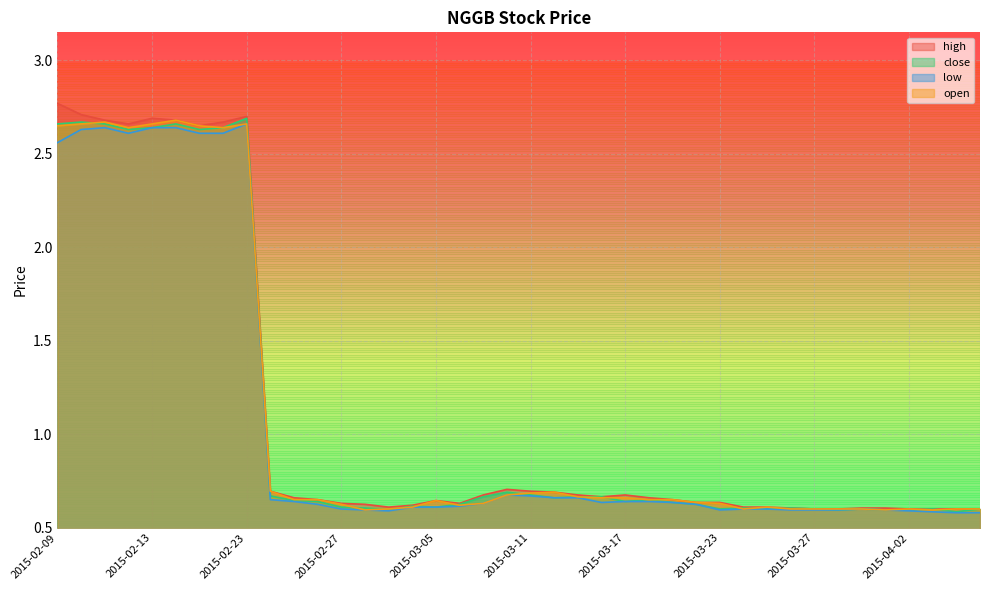

Count the open values in the range 0 to 1.

31